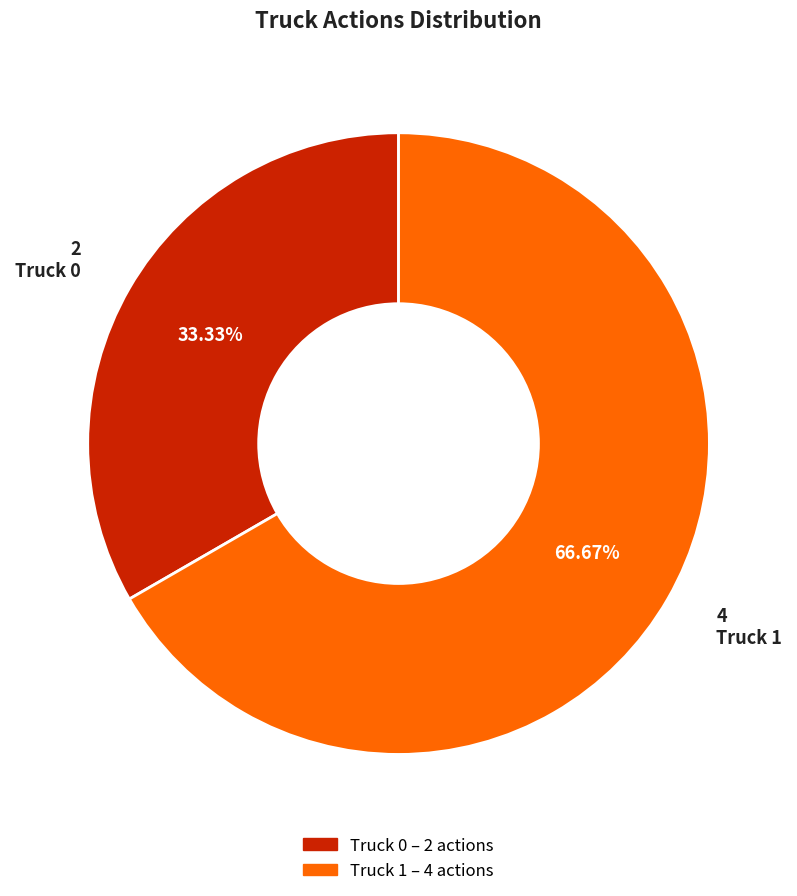

To the nearest percent, what is the difference between the Truck 0 and Truck 1 slice percentages?

33%